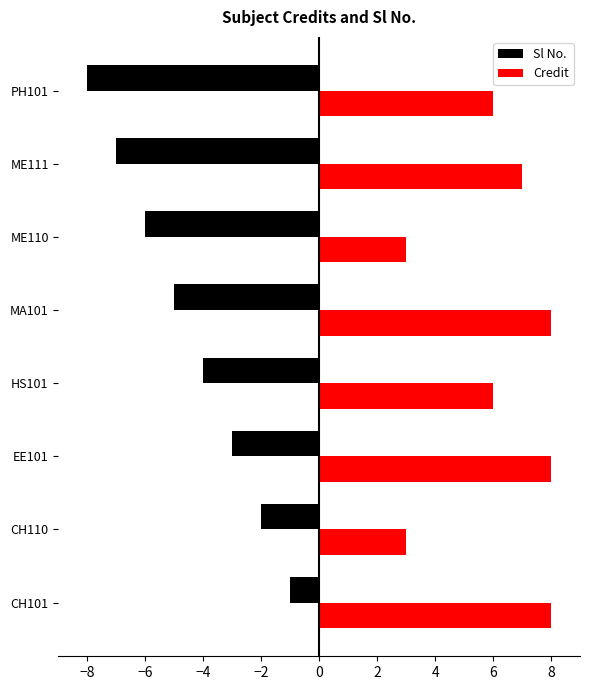

Which series has the largest range (max minus min)?

Sl No.